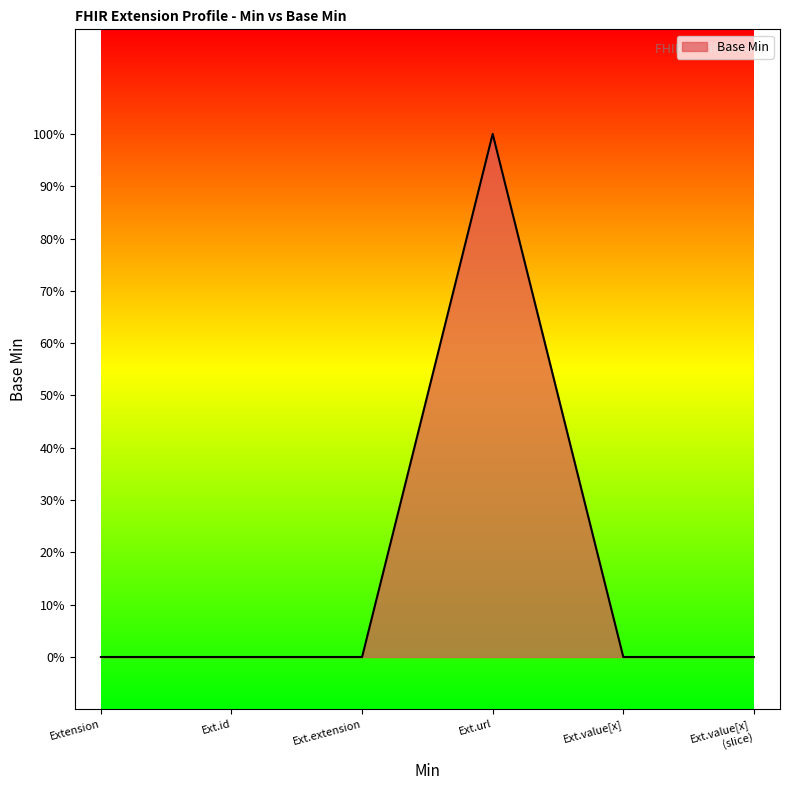

Where is the first local maximum?

Ext.url